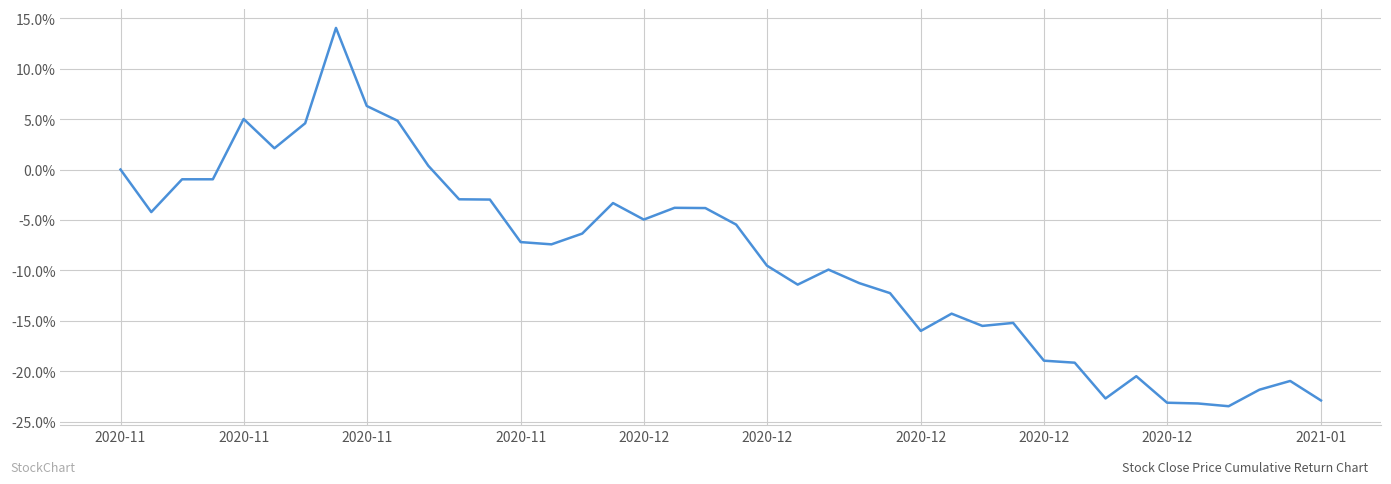

Does the chart have visible grid lines?

Yes